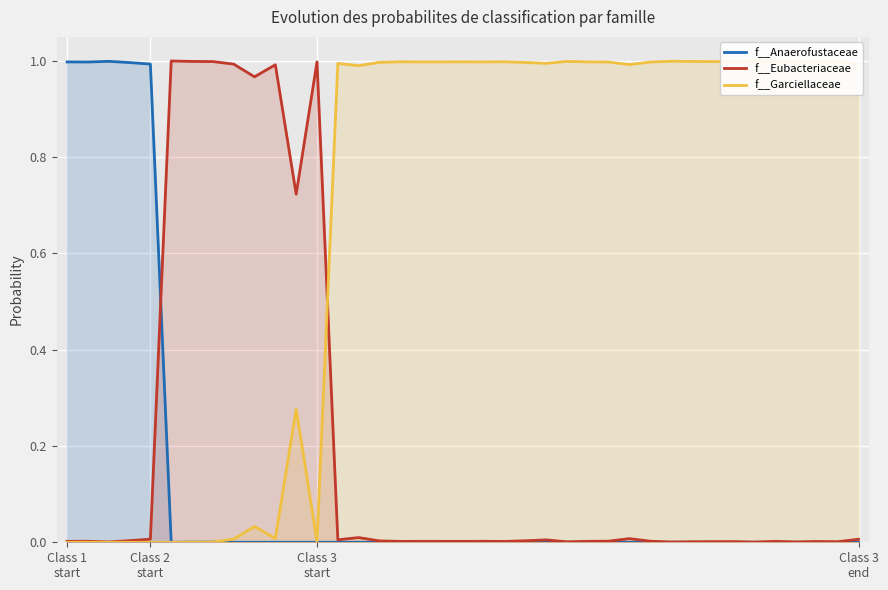

The value of f__Anaerofustaceae at 24 is 0.0. True or false?

True